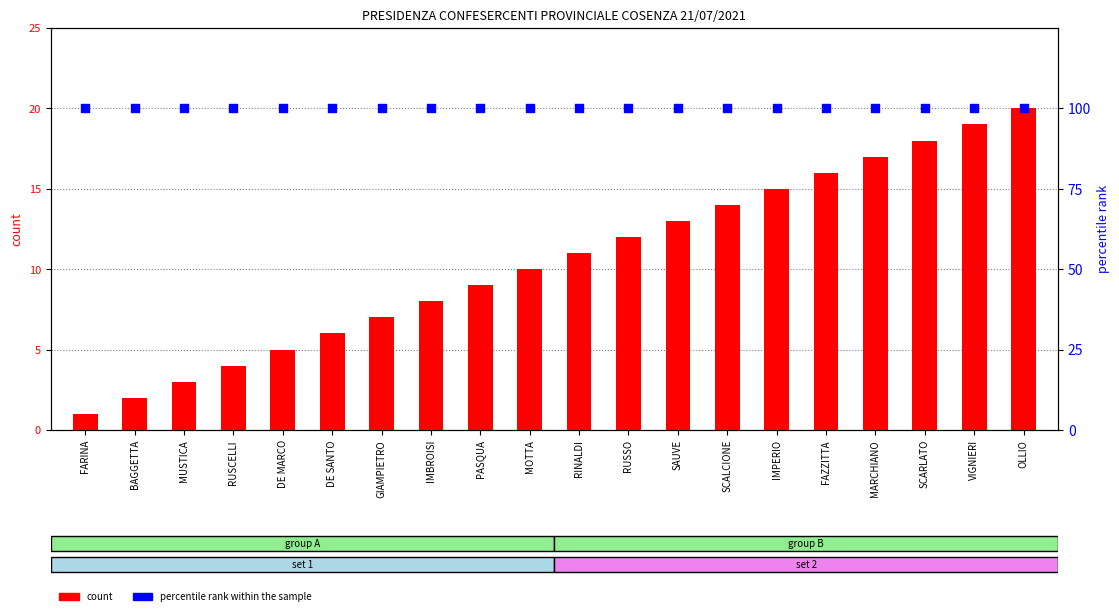

Which series contains the highest Y value?

percentile rank within the sample